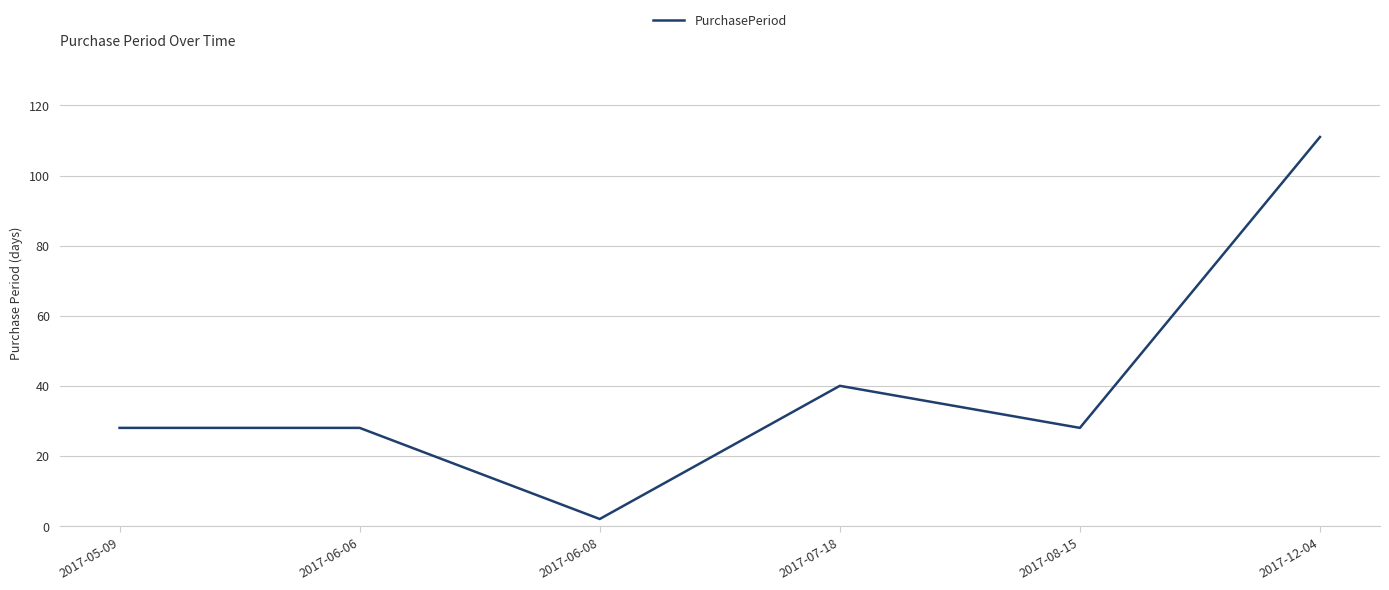

How many categories are shown in the chart?

6